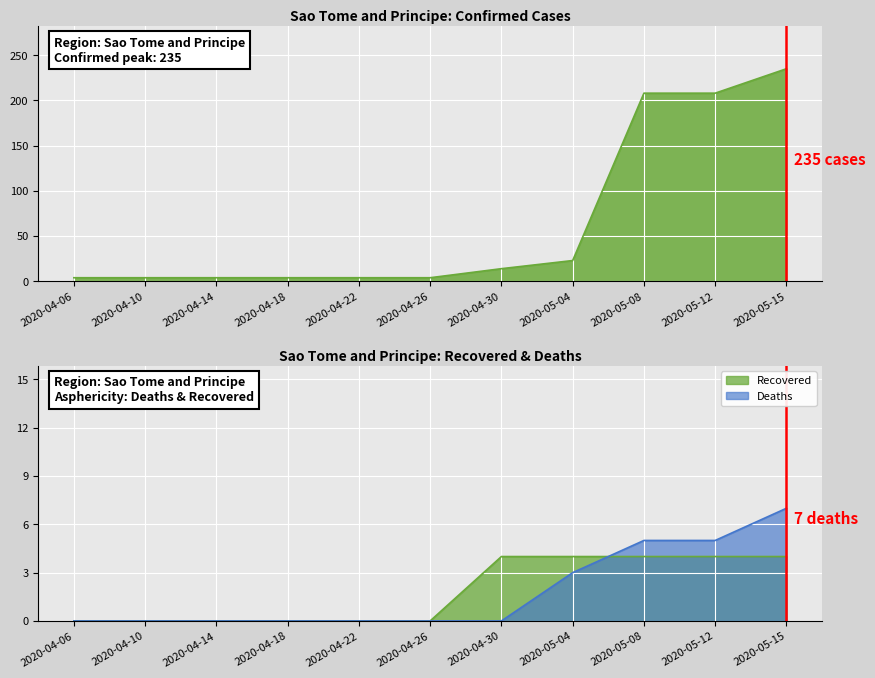

Between which two adjacent categories do Recovered and Deaths first intersect?

2020-05-04 and 2020-05-08